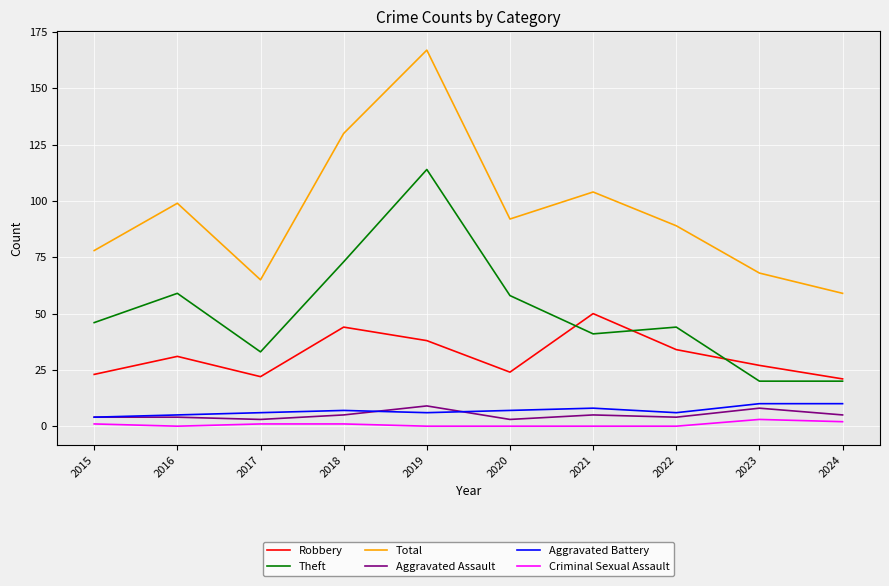

True or false: Robbery has a value of 21 at 2024.

True